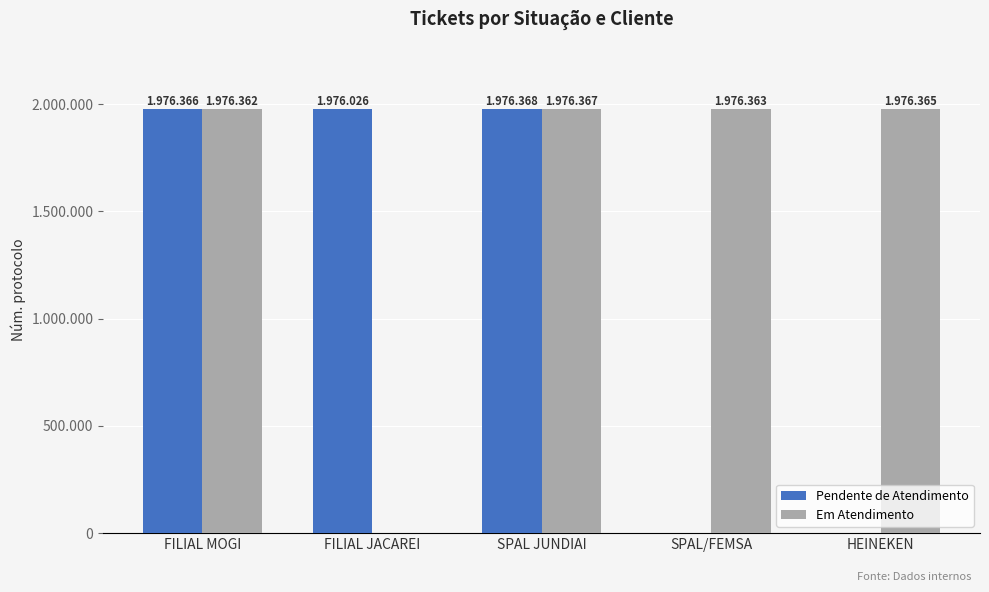

True or false: Em Atendimento has a value of 3090914 at FILIAL MOGI.

False